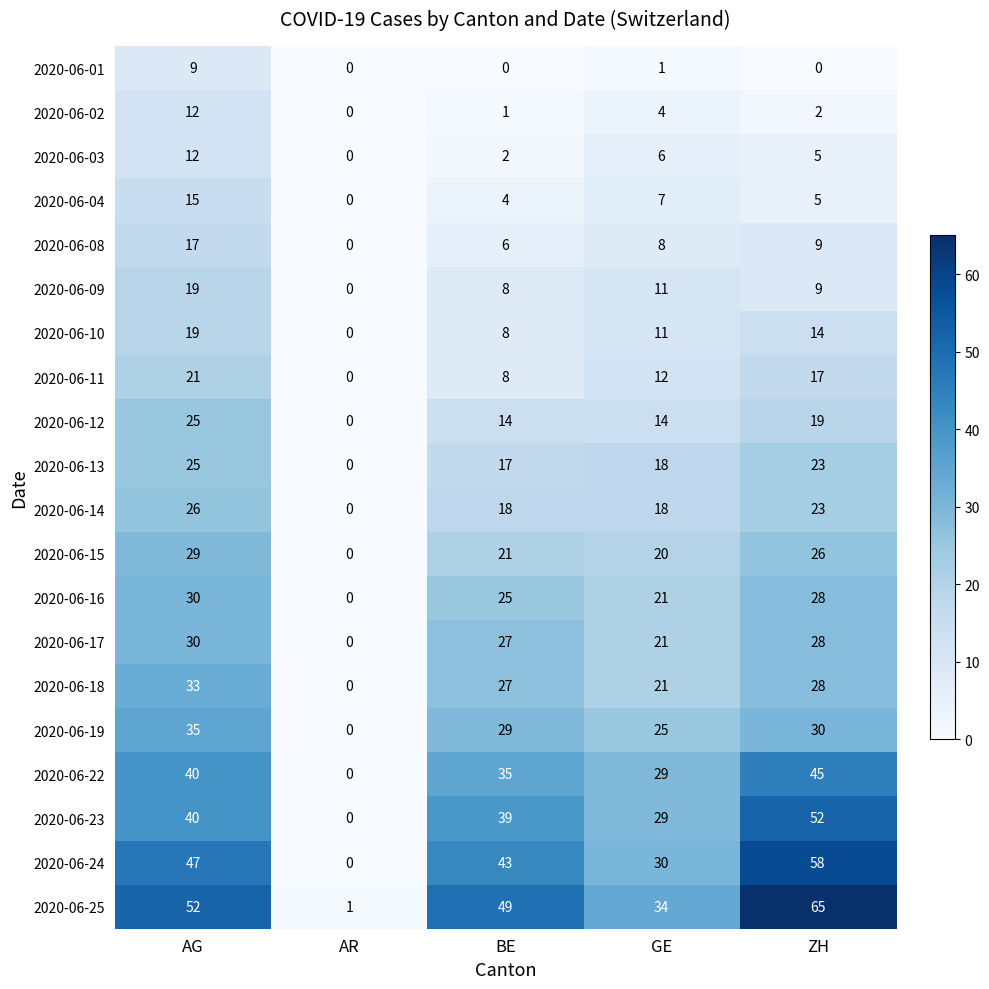

What is the average value of the 2020-06-22 series?

30